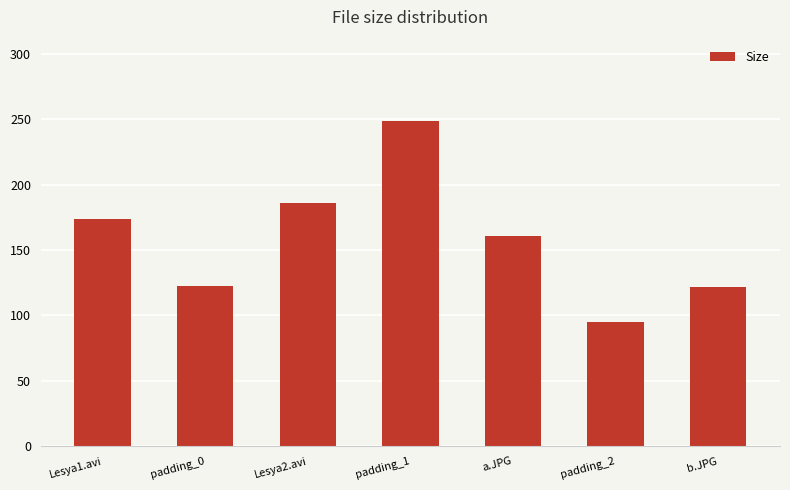

What position from the right is a.JPG?

3